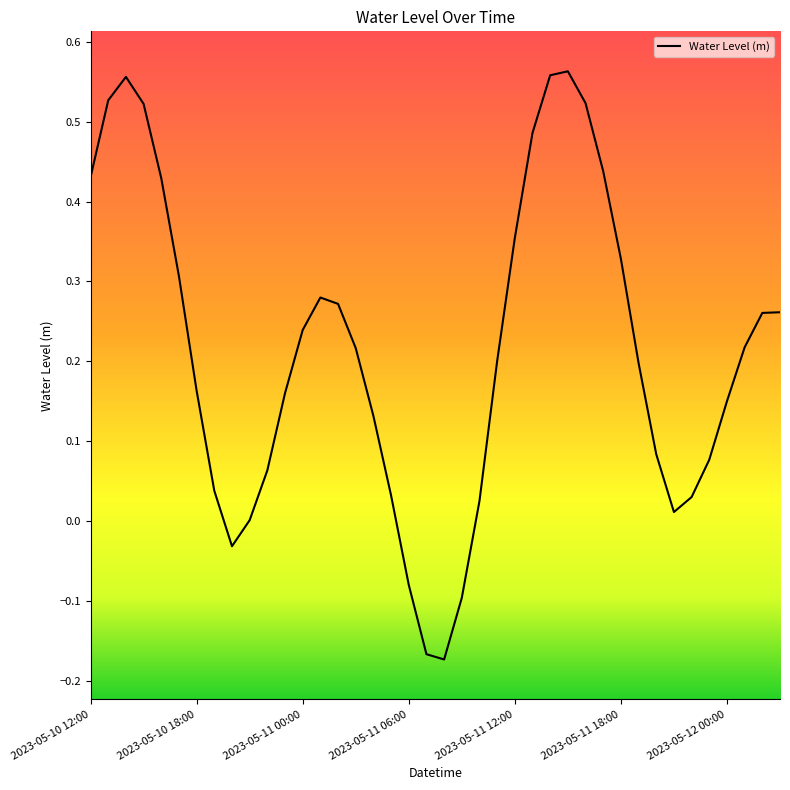

What is the difference between the maximum and minimum values?

0.7